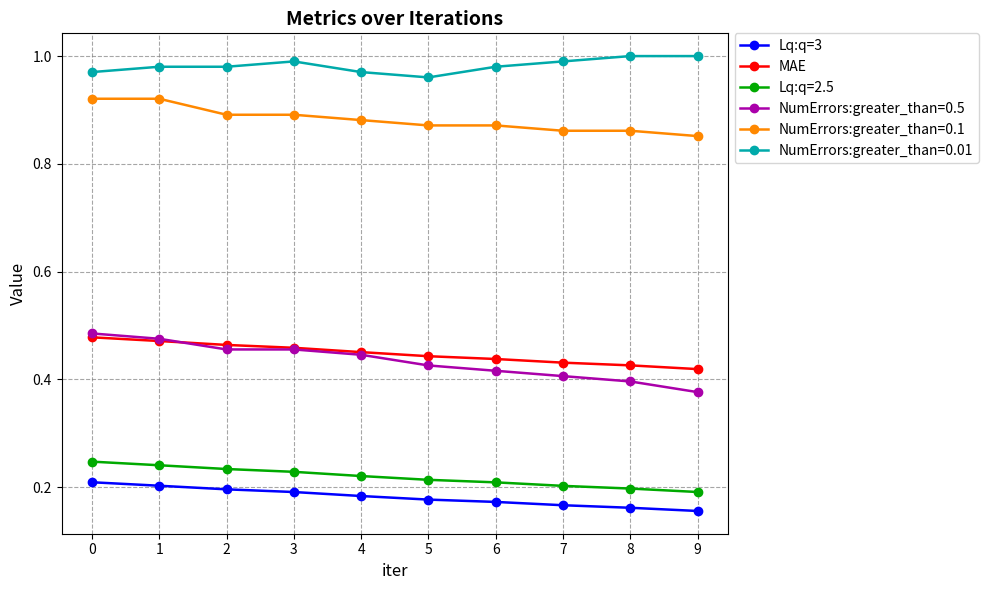

Does the chart display data point markers on the line(s)?

Yes